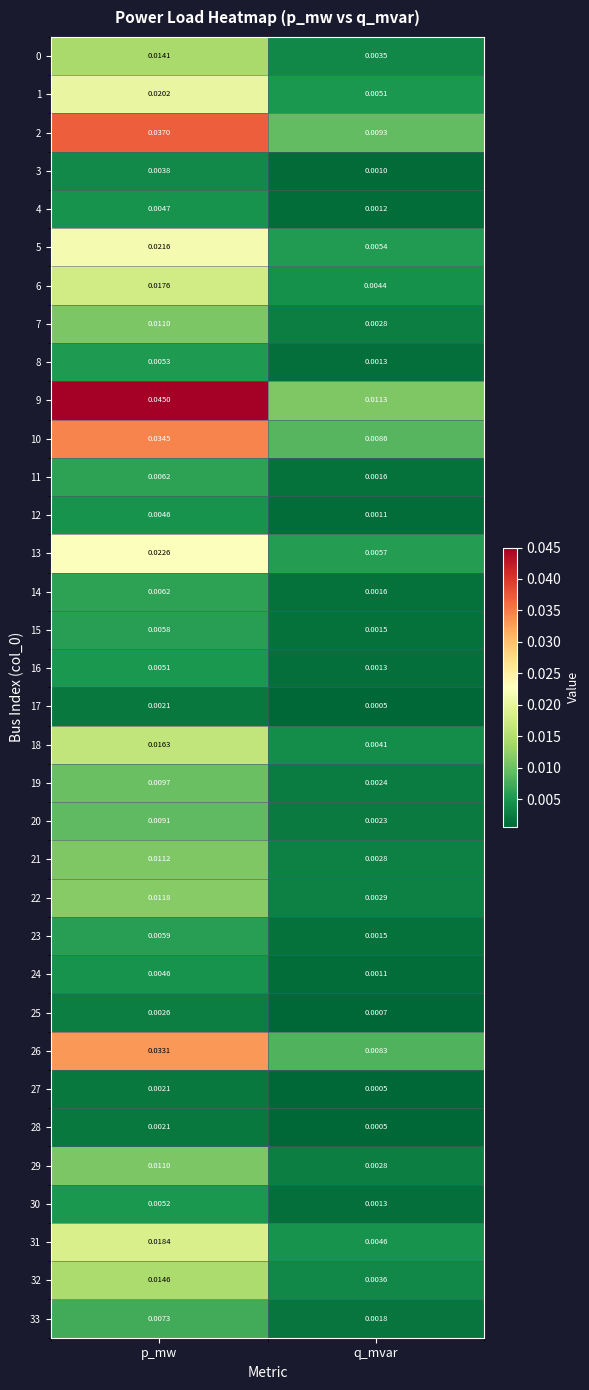

Is the value of 30 at p_mw greater than the value of 8 at q_mvar?

Yes